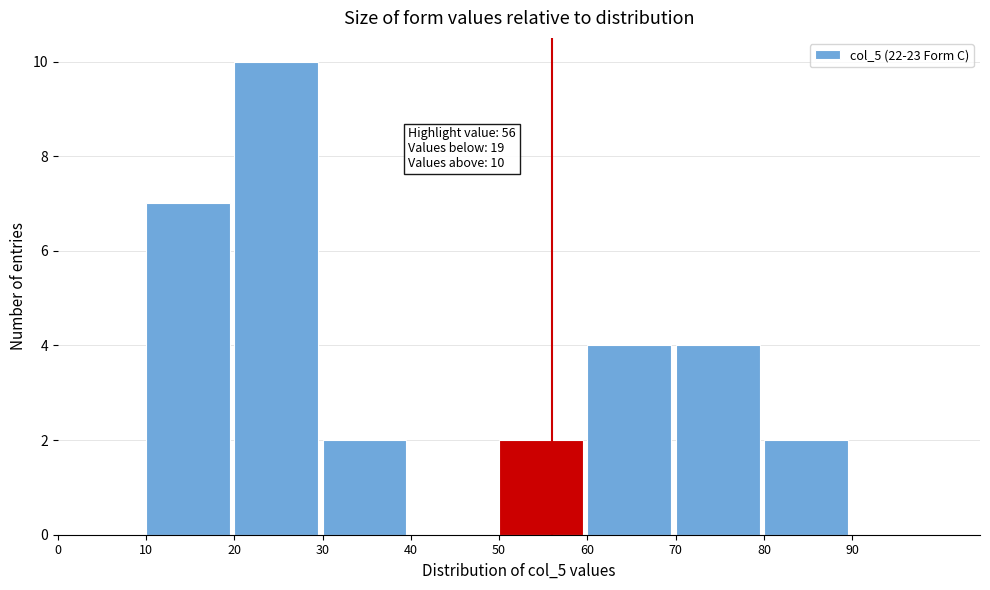

Which range on the x-axis has the tallest bar?

20 to 30